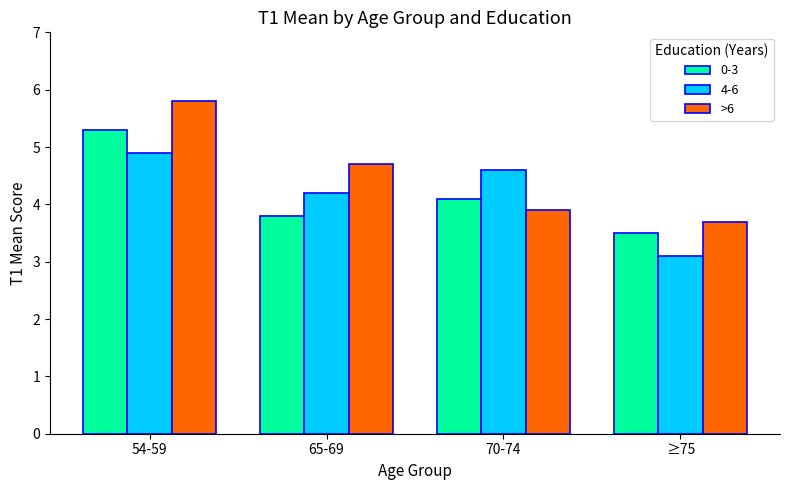

How many categories are shown in the chart?

4